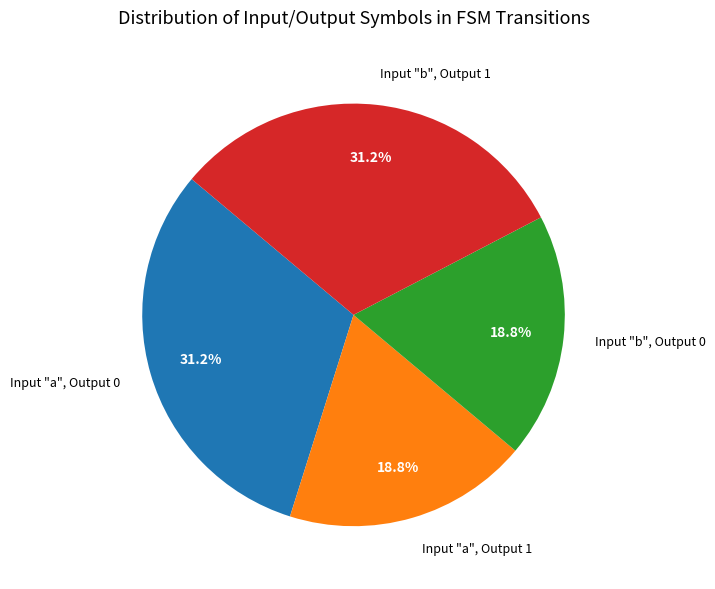

Count the number of slices in the pie.

4